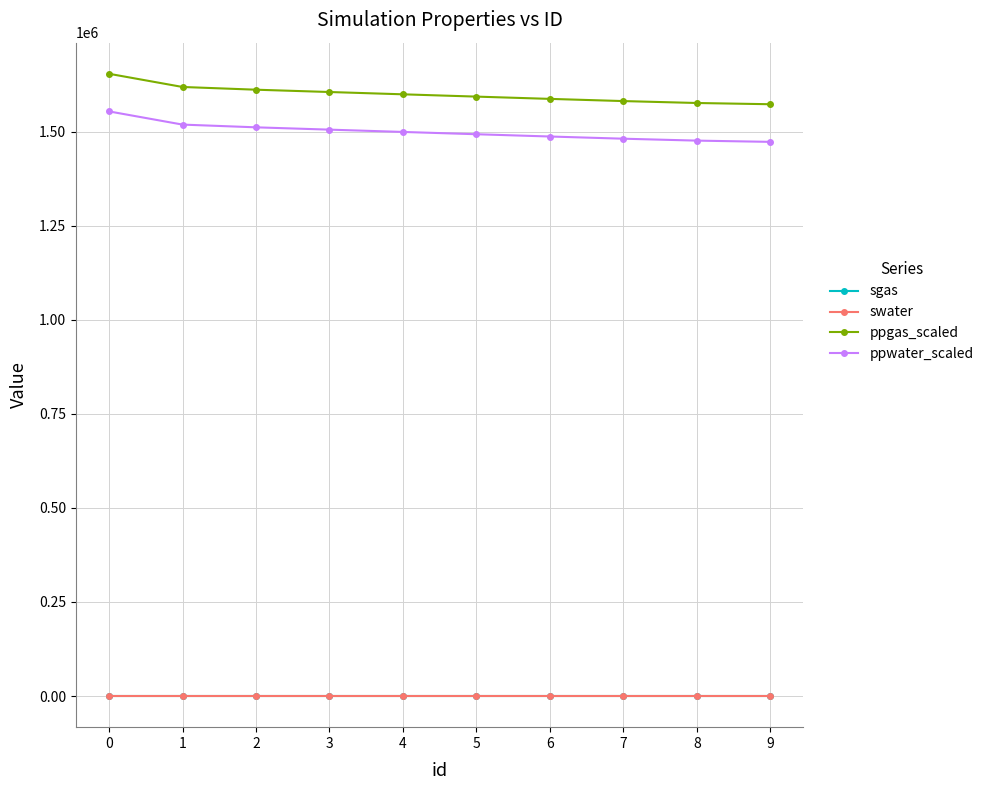

Which series has the largest total across all categories?

ppgas_scaled